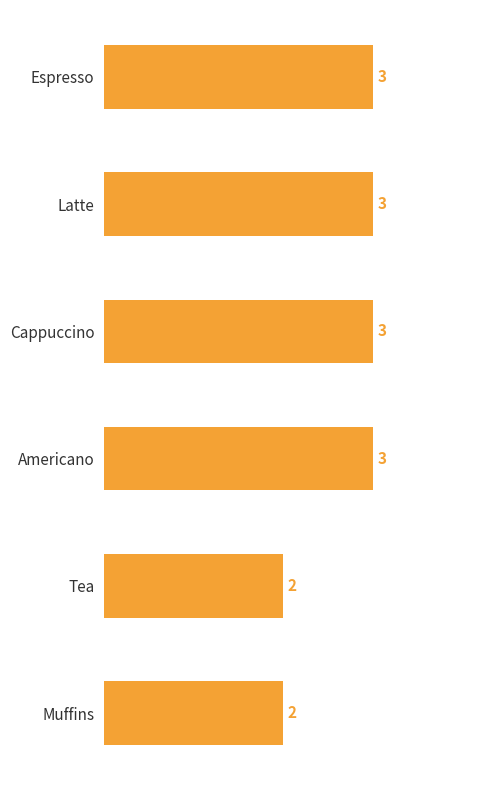

Reading bottom to top, extract all data points from this chart.

2	2	3	3	3	3